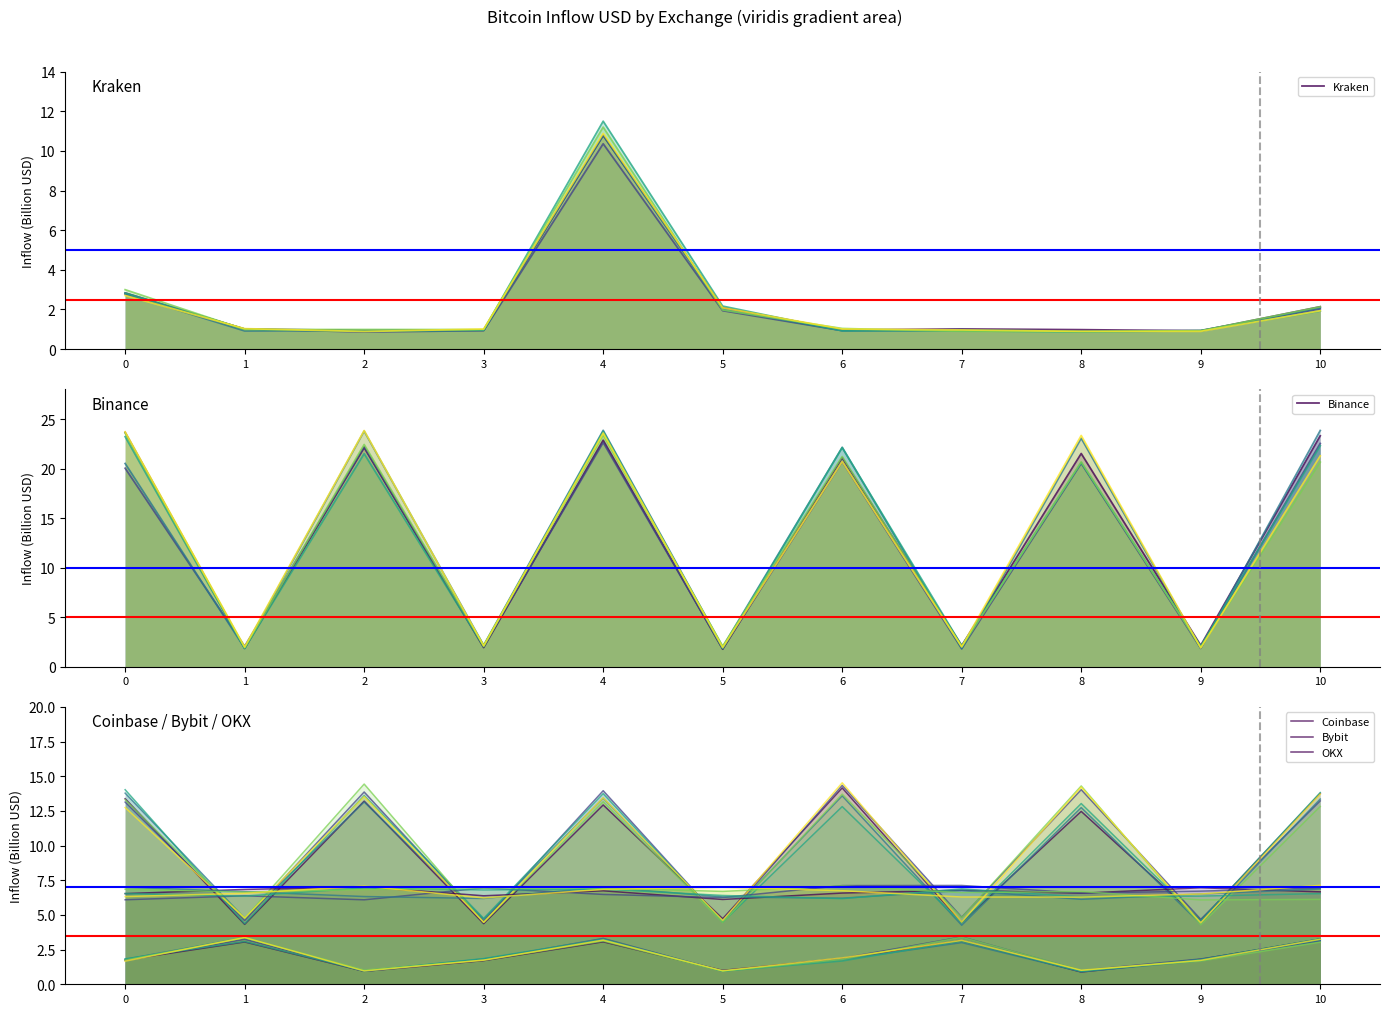

True or false: Coinbase and Kraken intersect in this chart.

False